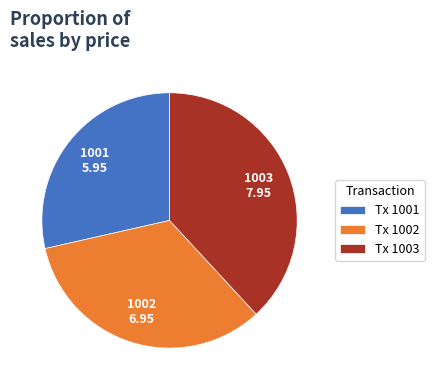

What is the largest slice in the pie chart?

1003